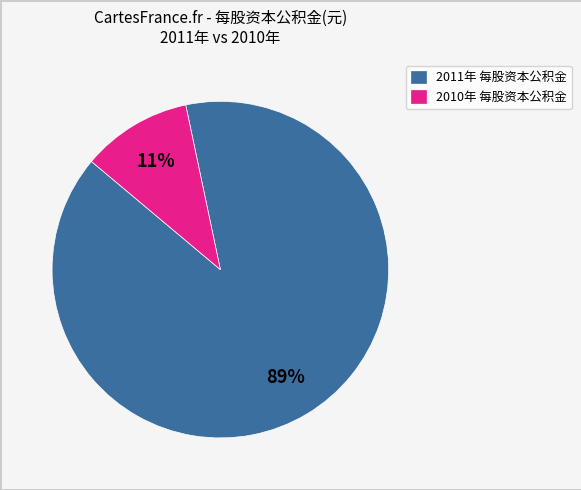

Rank the categories by value from lowest to highest.

2010年 每股资本公积金, 2011年 每股资本公积金